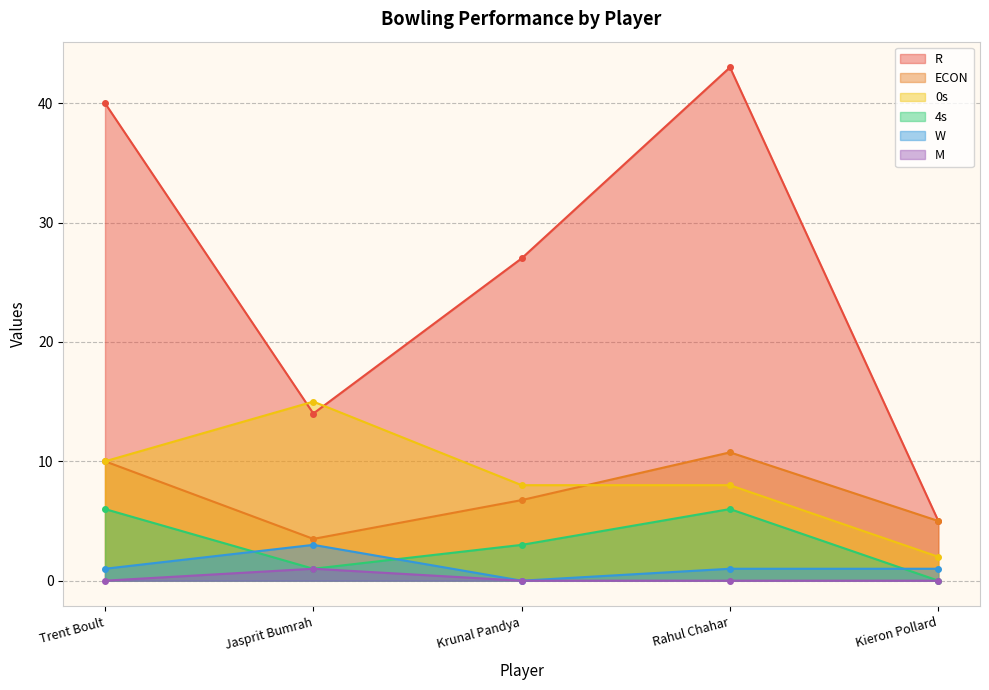

The ECON series shows 5.0 at Kieron Pollard. True or false?

True